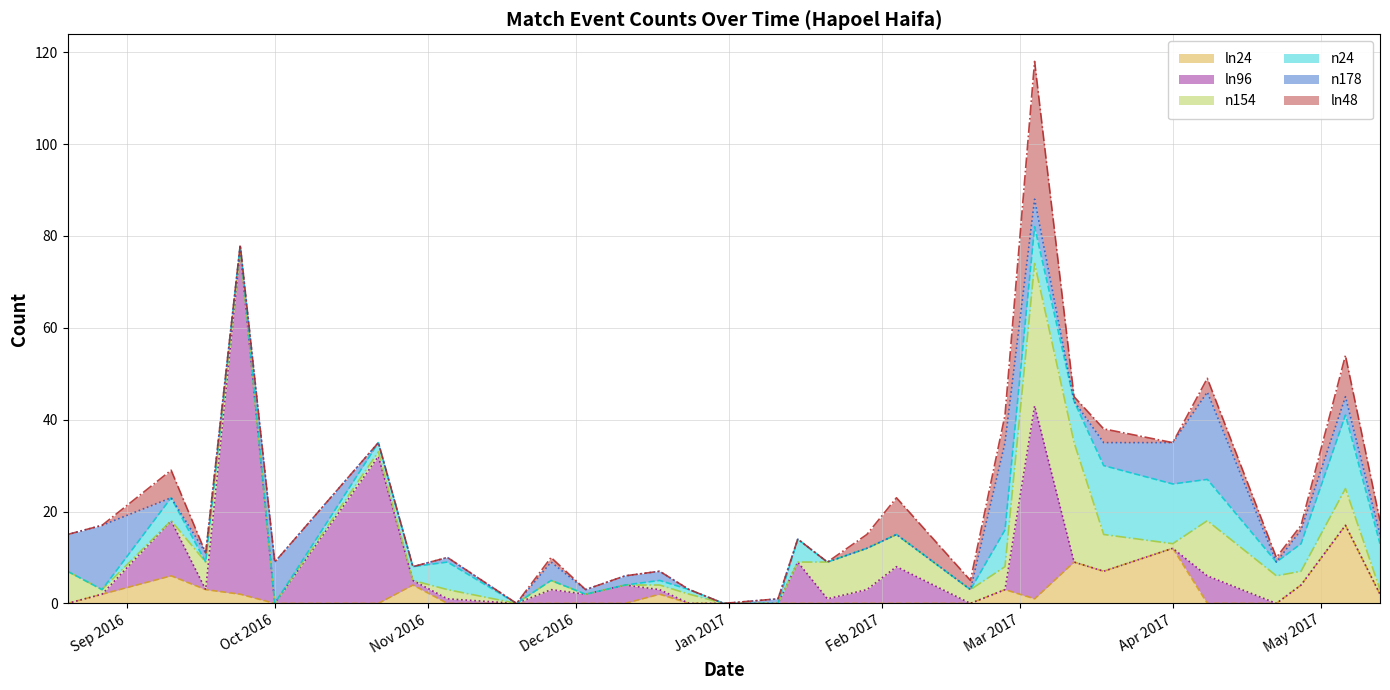

Which has a higher value, 2016-12-03 or 2016-08-27?

2016-08-27